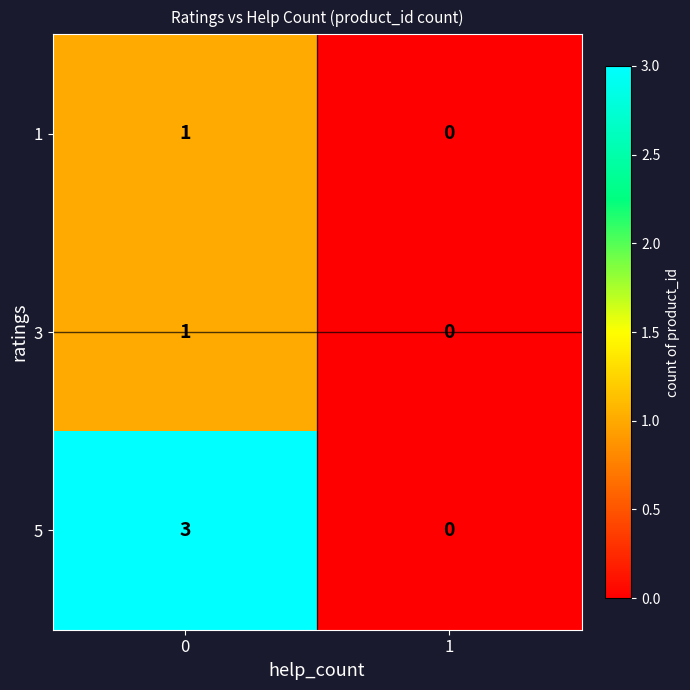

What is the approximate value of 5 at 0?

3